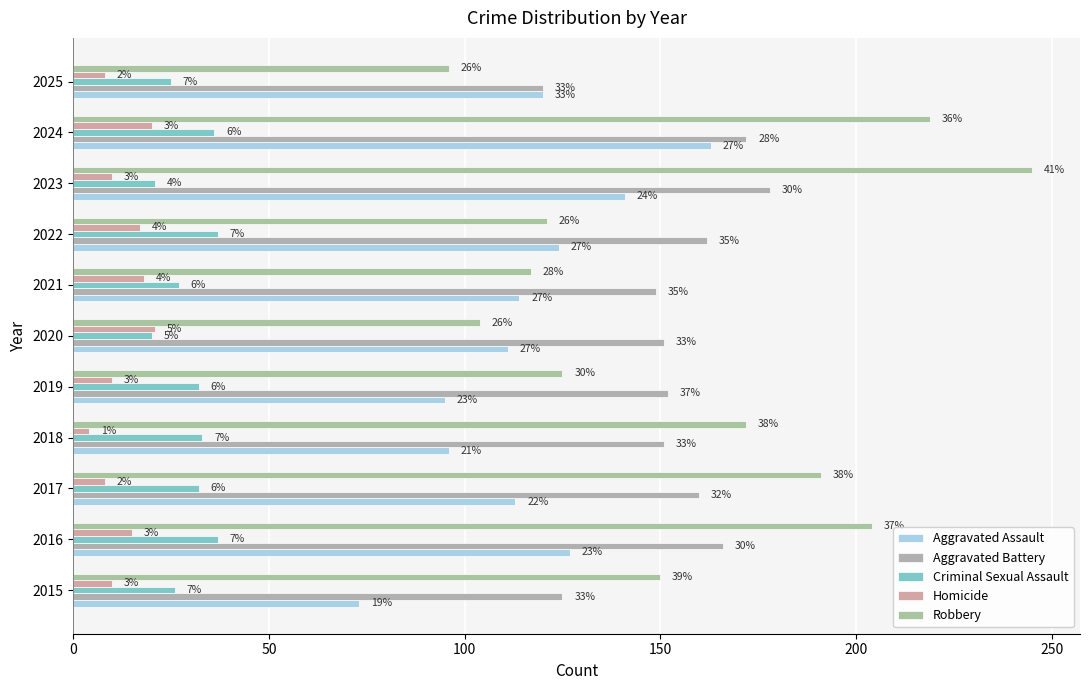

Reading right to left, transcribe all the data shown in this chart.

Aggravated Assault: 120	163	141	124	114	111	95	96	113	127	73
Aggravated Battery: 120	172	178	162	149	151	152	151	160	166	125
Criminal Sexual Assault: 25	36	21	37	27	20	32	33	32	37	26
Homicide: 8	20	10	17	18	21	10	4	8	15	10
Robbery: 96	219	245	121	117	104	125	172	191	204	150